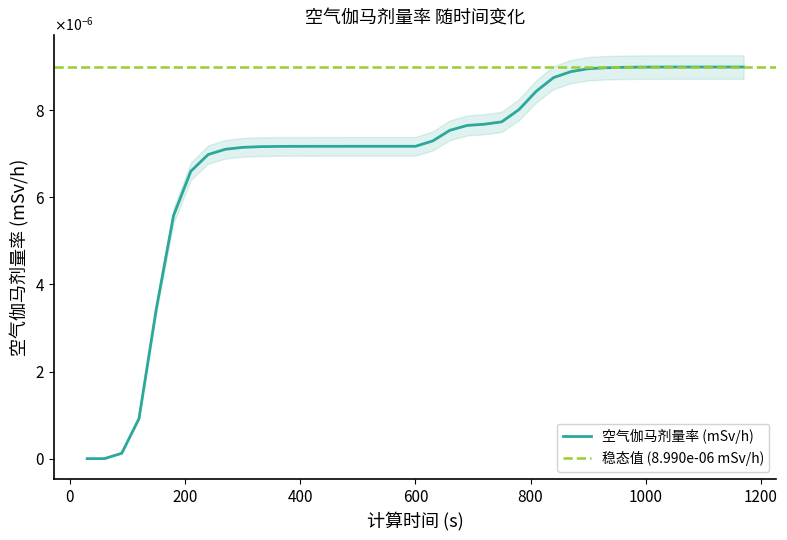

List the labels in order of value, smallest first.

30, 60, 90, 120, 150, 180, 210, 240, 270, 300, 330, 360, 390, 420, 450, 480, 510, 540, 570, 600, 630, 660, 690, 720, 750, 780, 810, 840, 870, 900, 930, 960, 990, 1020, 1050, 1080, 1110, 1140, 1170